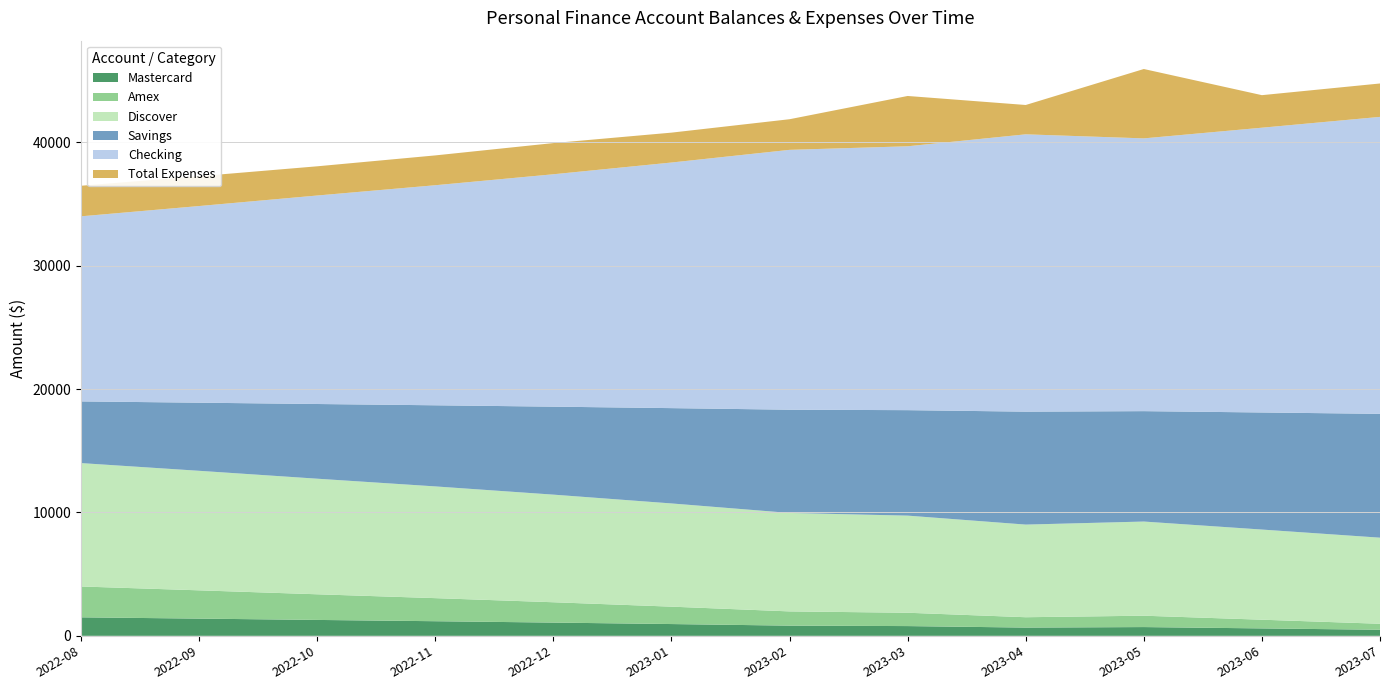

Reading left to right, what are all the values shown in this chart?

Mastercard: 2022-08=1500.0	2022-09=1395.8	2022-10=1289.2	2022-11=1185.0	2022-12=1073.9	2023-01=955.0	2023-02=826.6	2023-03=790.5	2023-04=669.3	2023-05=710.4	2023-06=602.2	2023-07=492.6
Amex: 2022-08=2500.0	2022-09=2291.7	2022-10=2078.4	2022-11=1870.1	2022-12=1647.8	2023-01=1410.0	2023-02=1153.2	2023-03=1080.9	2023-04=838.6	2023-05=920.8	2023-06=704.5	2023-07=485.2
Discover: 2022-08=10000.0	2022-09=9687.5	2022-10=9367.6	2022-11=9055.1	2022-12=8721.7	2023-01=8365.0	2023-02=7979.8	2023-03=7871.4	2023-04=7507.9	2023-05=7631.2	2023-06=7306.8	2023-07=6977.8
Savings: 2022-08=5000.0	2022-09=5520.8	2022-10=6054.0	2022-11=6574.8	2022-12=7130.5	2023-01=7725.0	2023-02=8367.0	2023-03=8547.8	2023-04=9153.5	2023-05=8948.0	2023-06=9488.8	2023-07=10037.0
Checking: 2022-08=15000.0	2022-09=15937.4	2022-10=16897.2	2022-11=17834.5	2022-12=18834.9	2023-01=19905.0	2023-02=21060.6	2023-03=21386.0	2023-04=22476.3	2023-05=22106.4	2023-06=23079.8	2023-07=24066.6
Total Expenses: 2022-08=2477.0	2022-09=2417.0	2022-10=2367.0	2022-11=2417.0	2022-12=2527.0	2023-01=2422.0	2023-02=2482.0	2023-03=4077.0	2023-04=2377.0	2023-05=5622.0	2023-06=2637.0	2023-07=2707.0